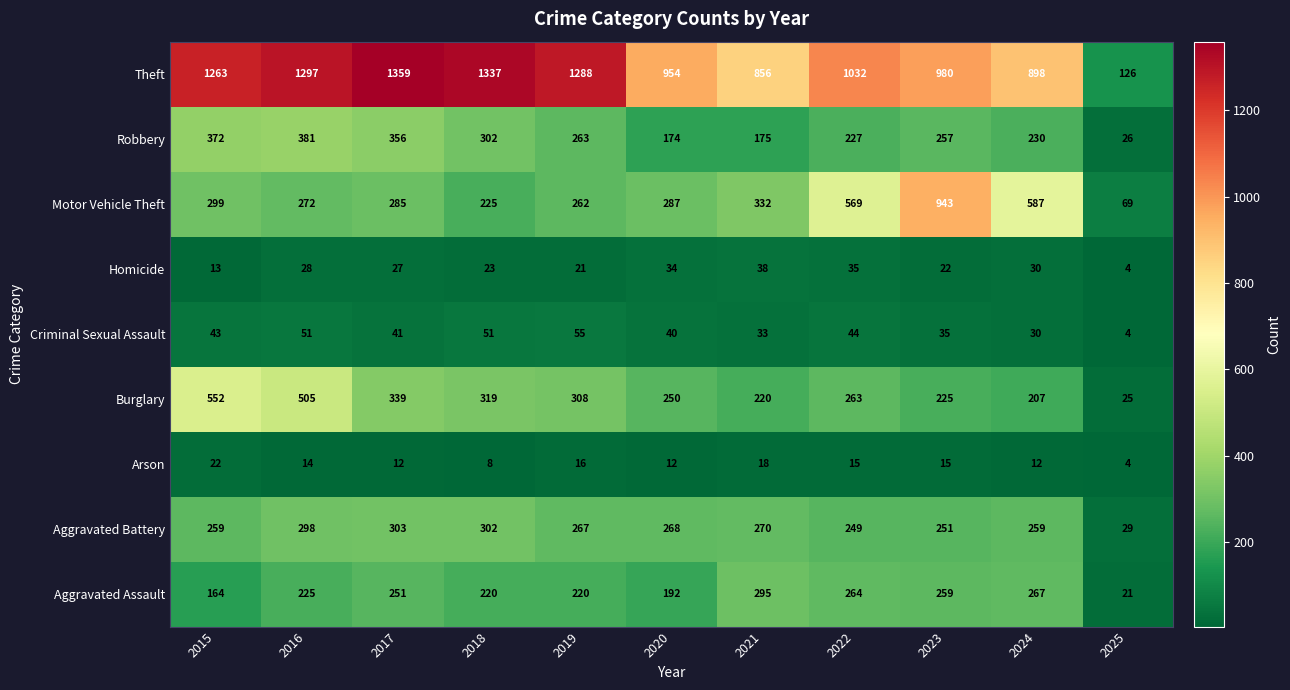

What is the difference between the Criminal Sexual Assault values at 2019 and 2018?

4